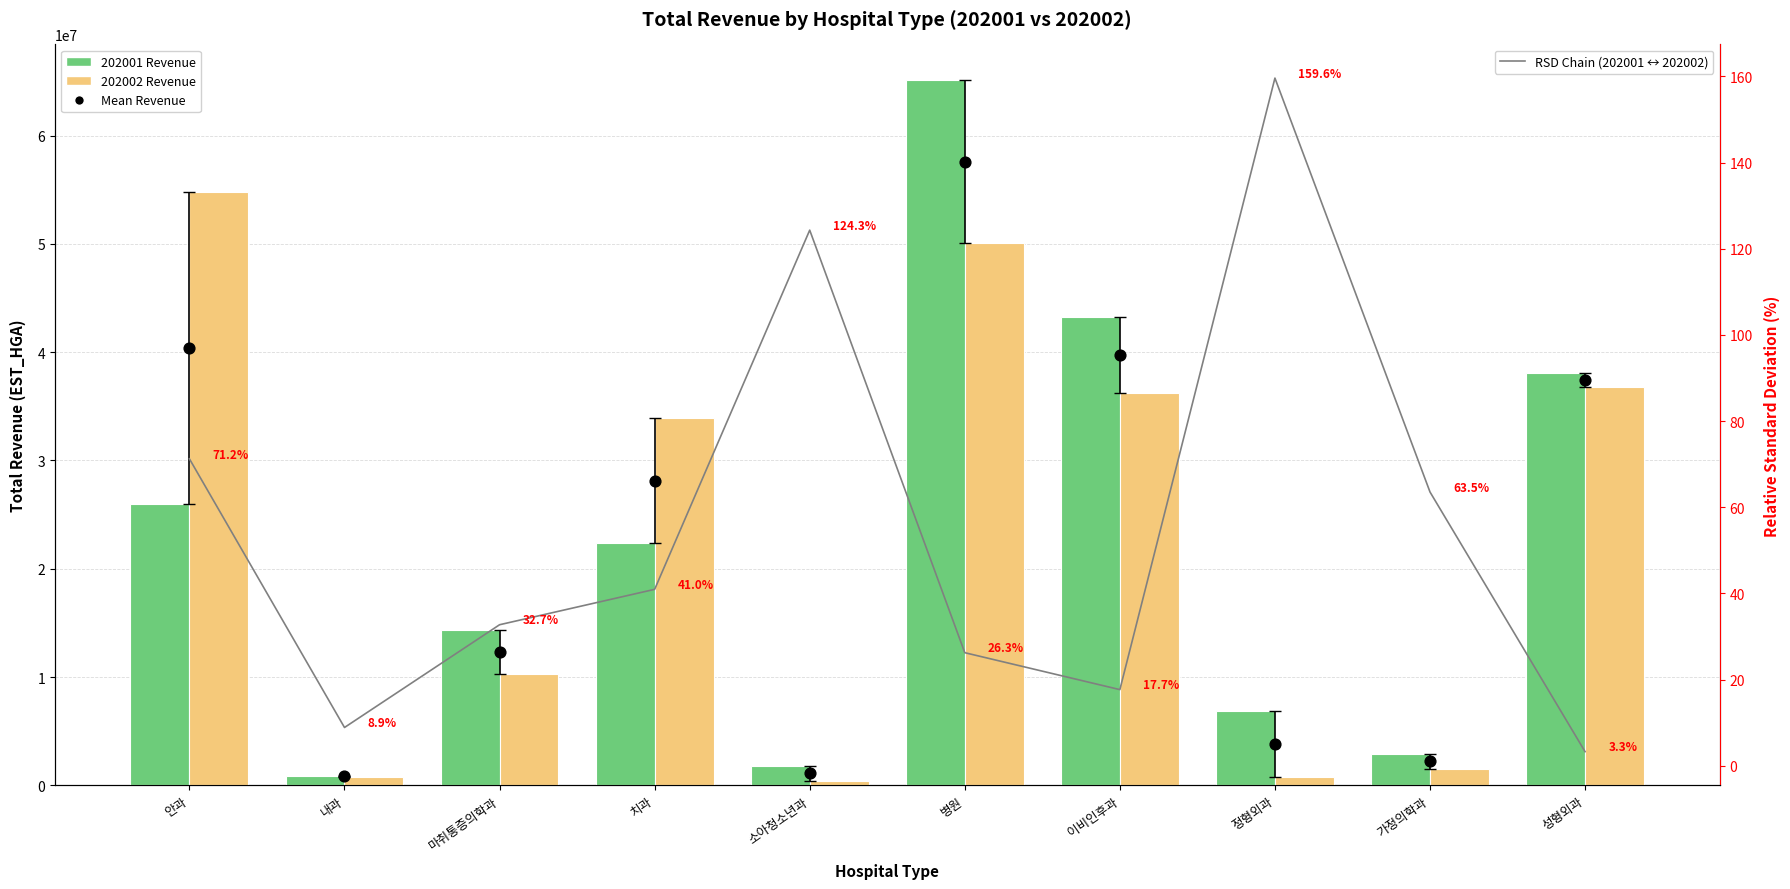

What is the total value across all series at 가정의학과?

2219415.5